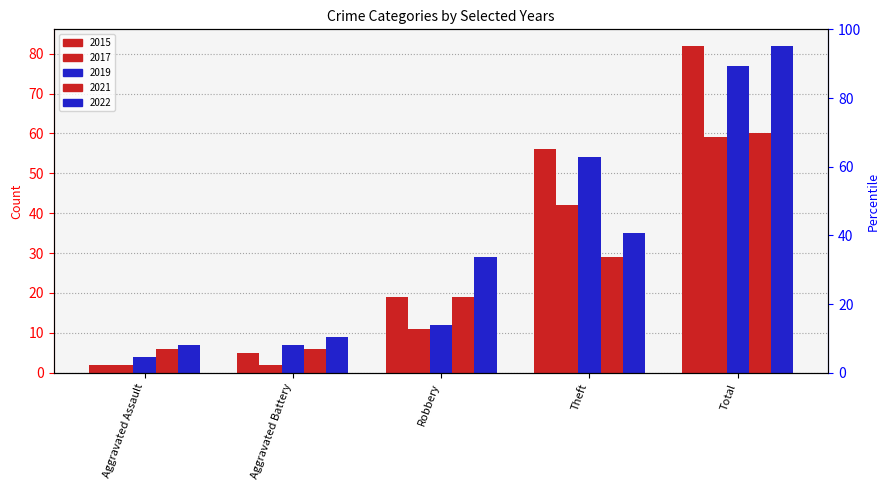

What is the lowest value of the 2019 series?

4